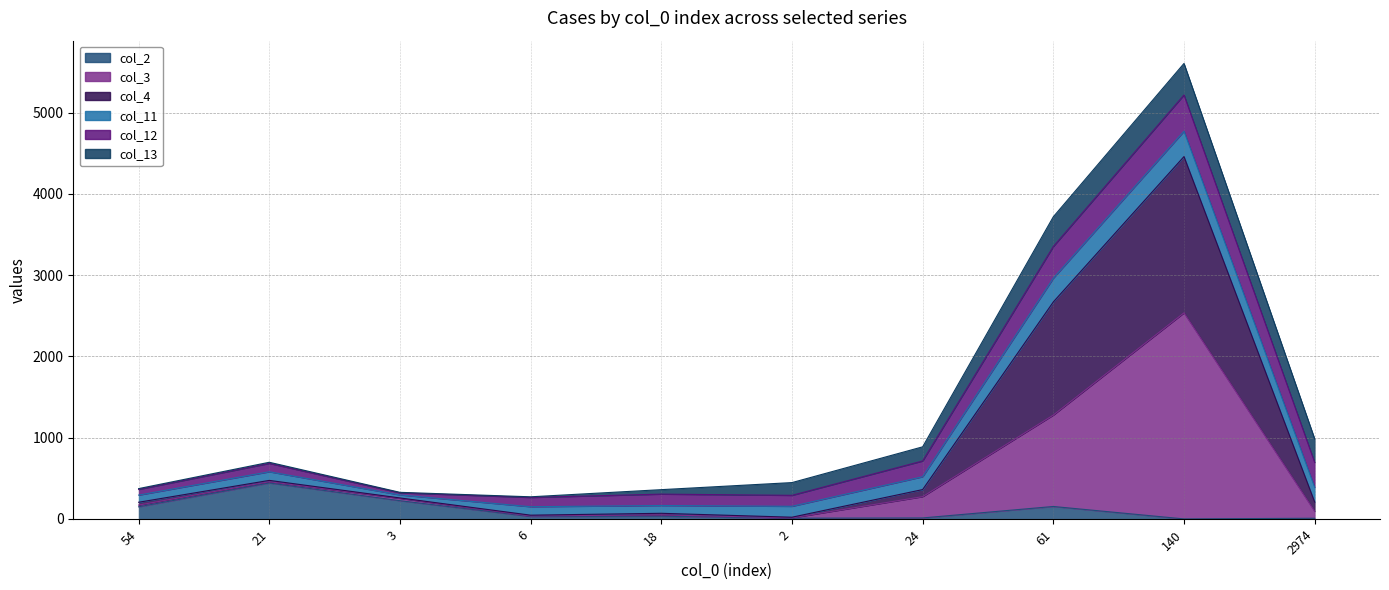

The value of col_2 at 140 is 0. True or false?

True